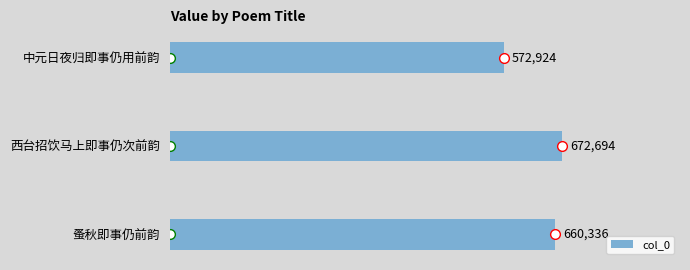

At which label is the value closest to 622809?

蚤秋即事仍前韵